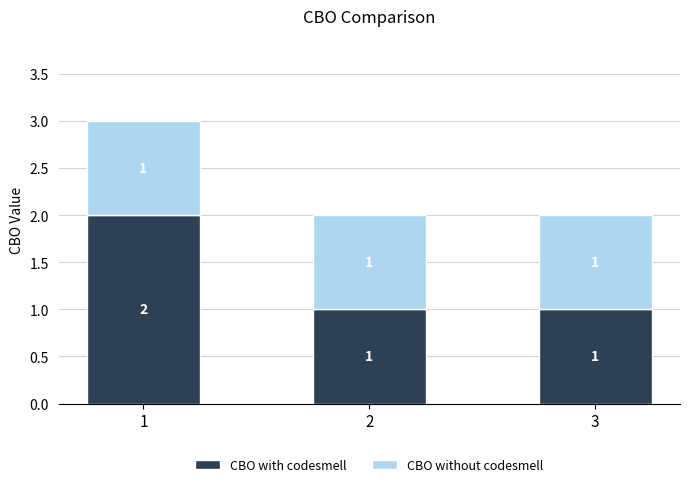

True or false: CBO with codesmell has a value of 0 at 2.

False